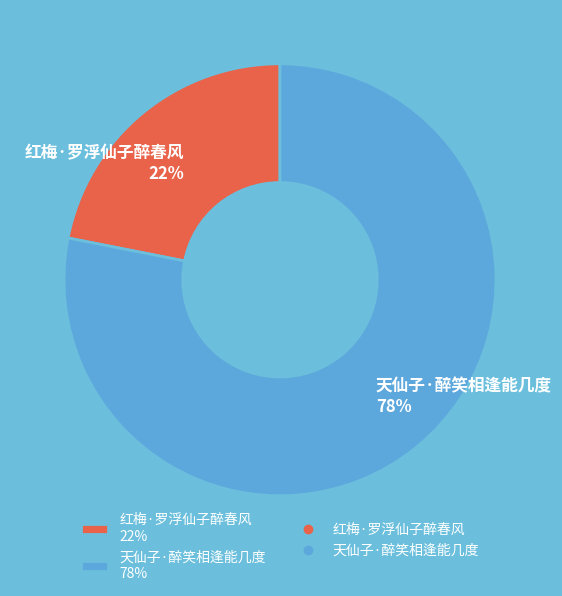

Rank the categories by value from highest to lowest.

天仙子·醉笑相逢能几度, 红梅·罗浮仙子醉春风